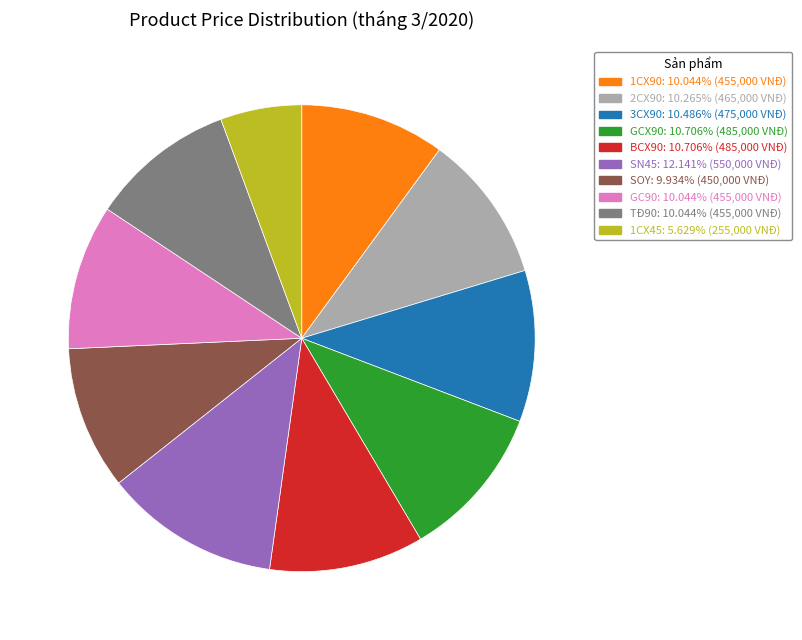

What is the largest slice in the pie chart?

SN45